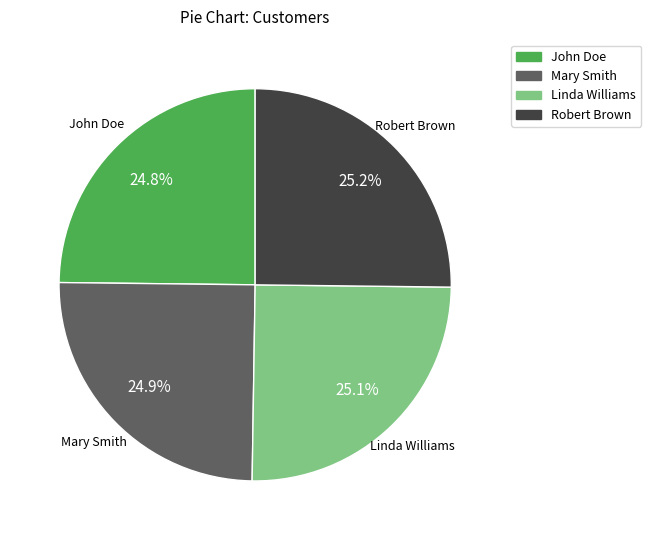

True or false: Robert Brown accounts for 38% of the total.

False